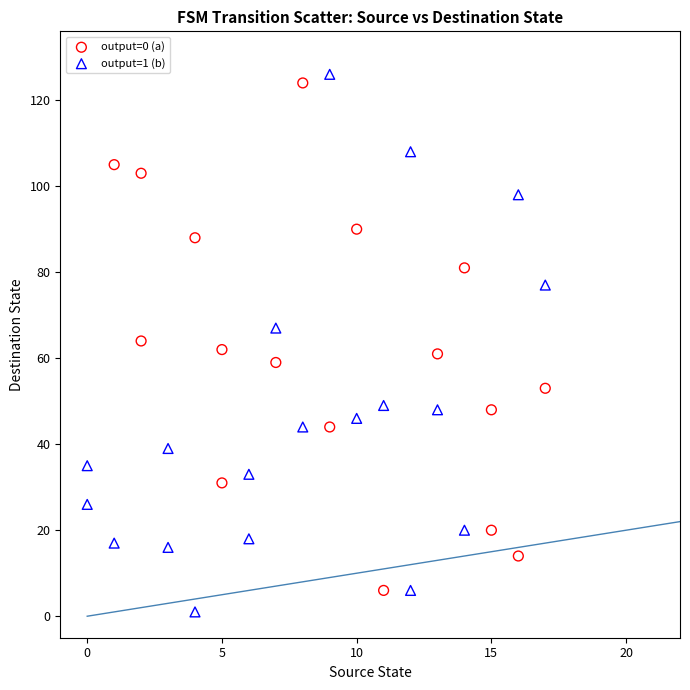

Which series reaches the minimum Y coordinate?

output=1 (b)